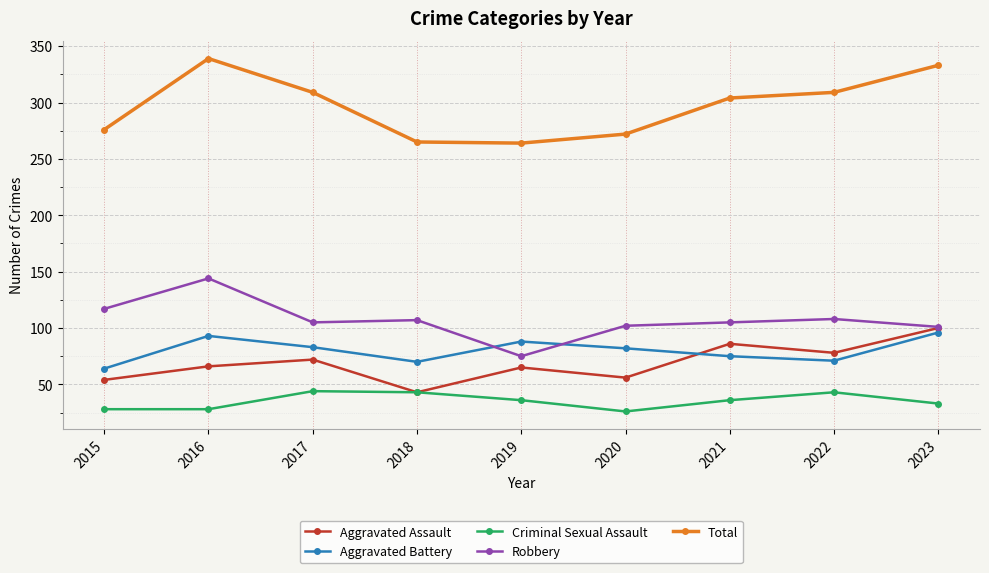

True or false: Total and Aggravated Assault cross at least once.

False